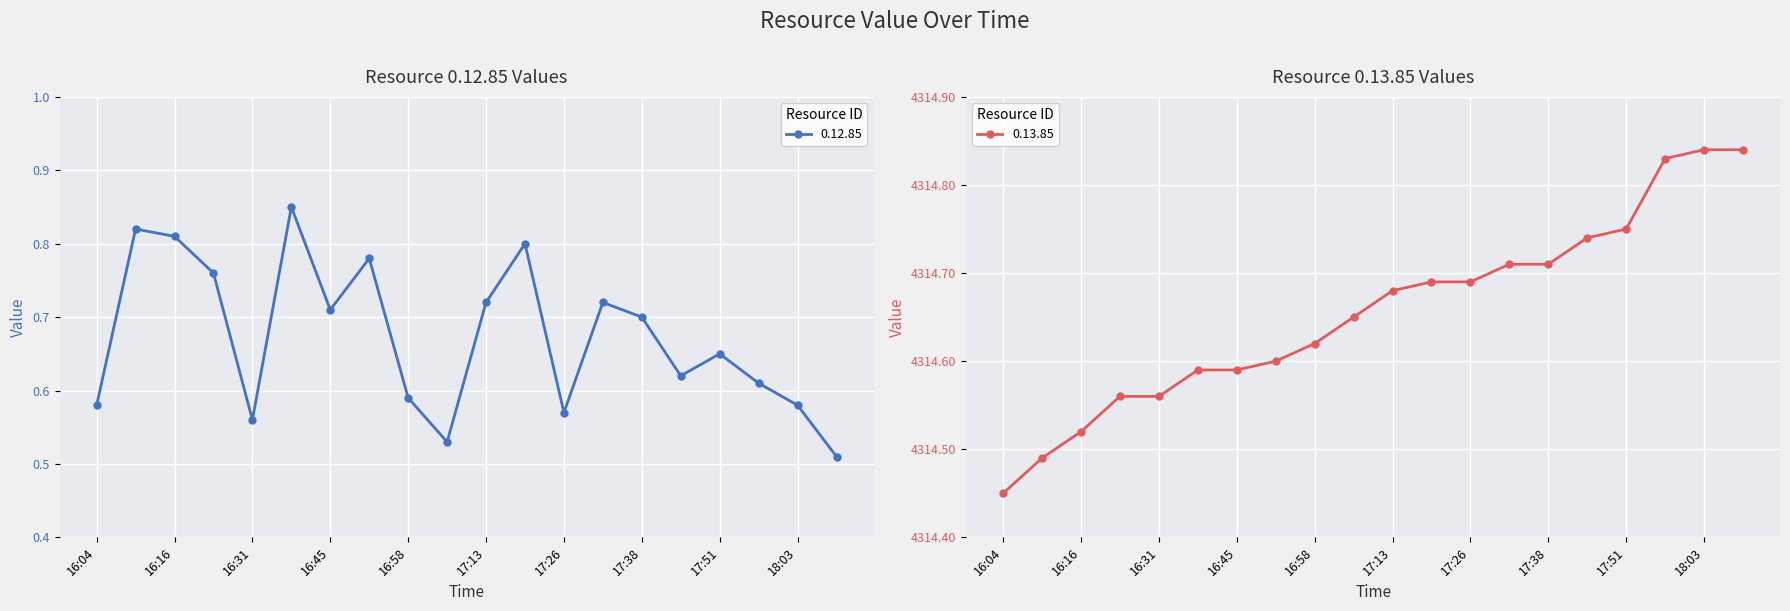

Count the number of data series in this chart.

2